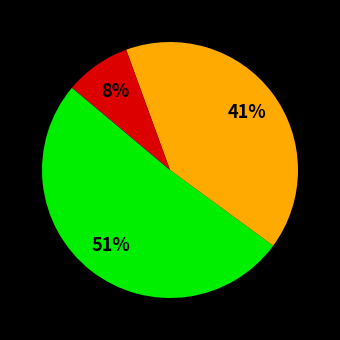

To the nearest percent, what is the difference between the largest and smallest slice percentages?

43%